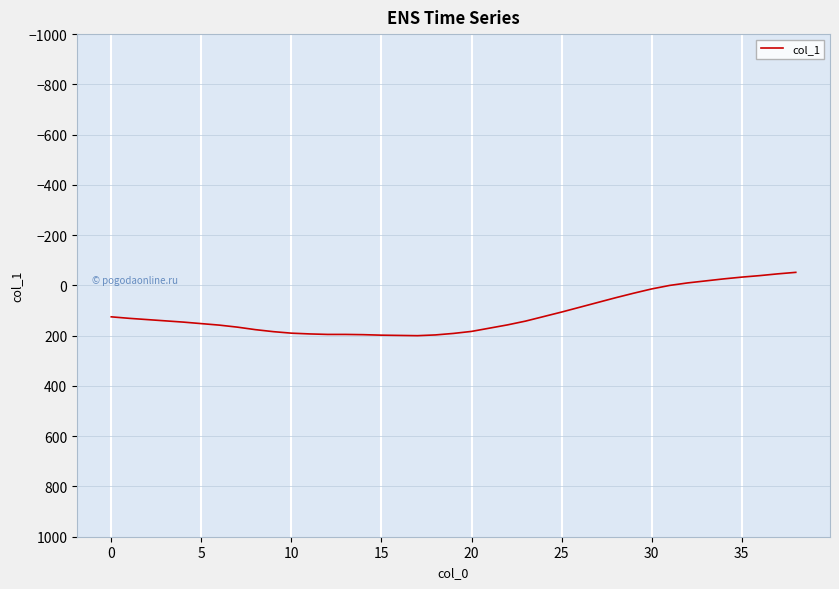

What is the difference between the maximum and minimum values?

252